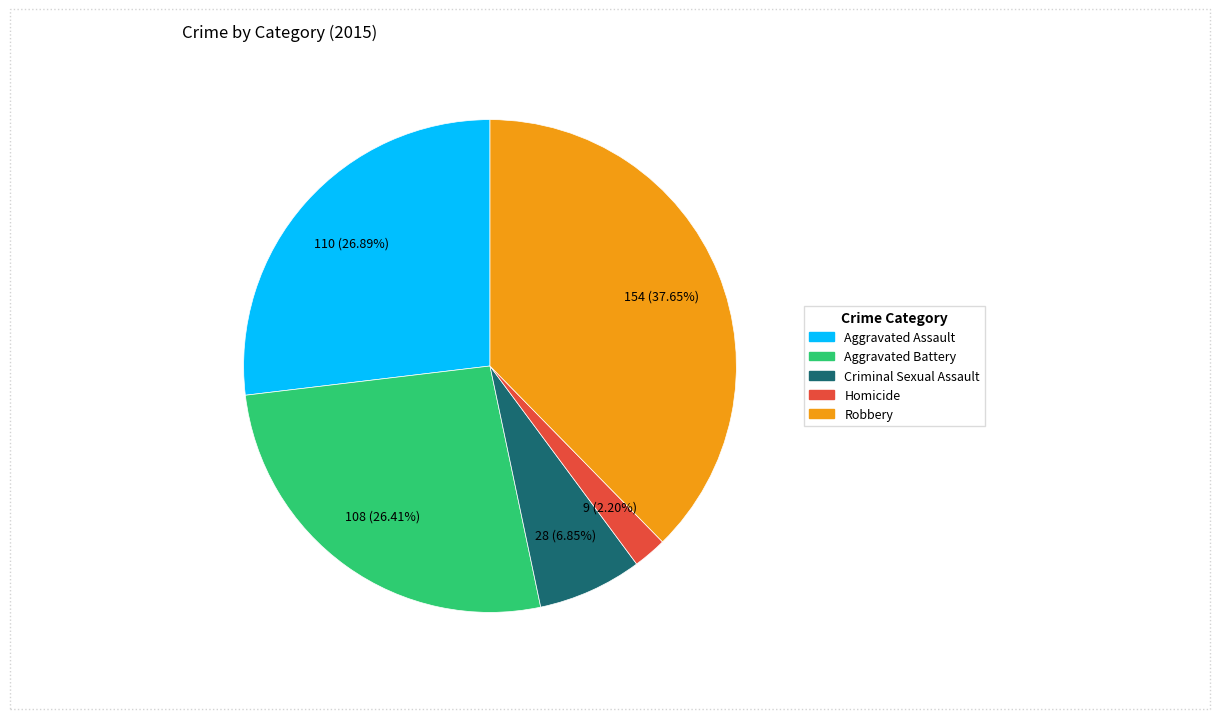

To the nearest percent, what is the combined percentage of Aggravated Battery and Homicide?

29%